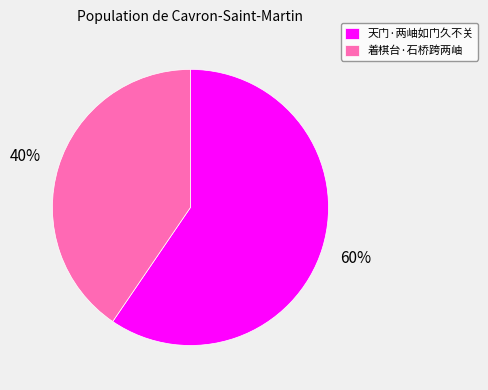

Which slice is the largest?

天门·两岫如门久不关